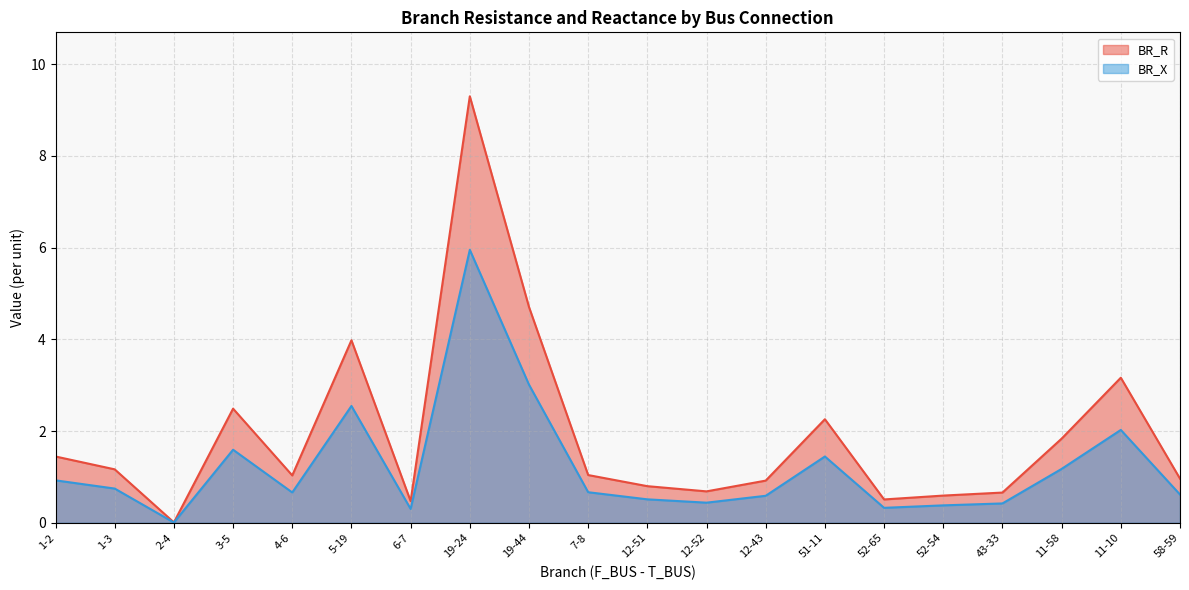

True or false: BR_R has a value of 1.0 at 52-54.

False